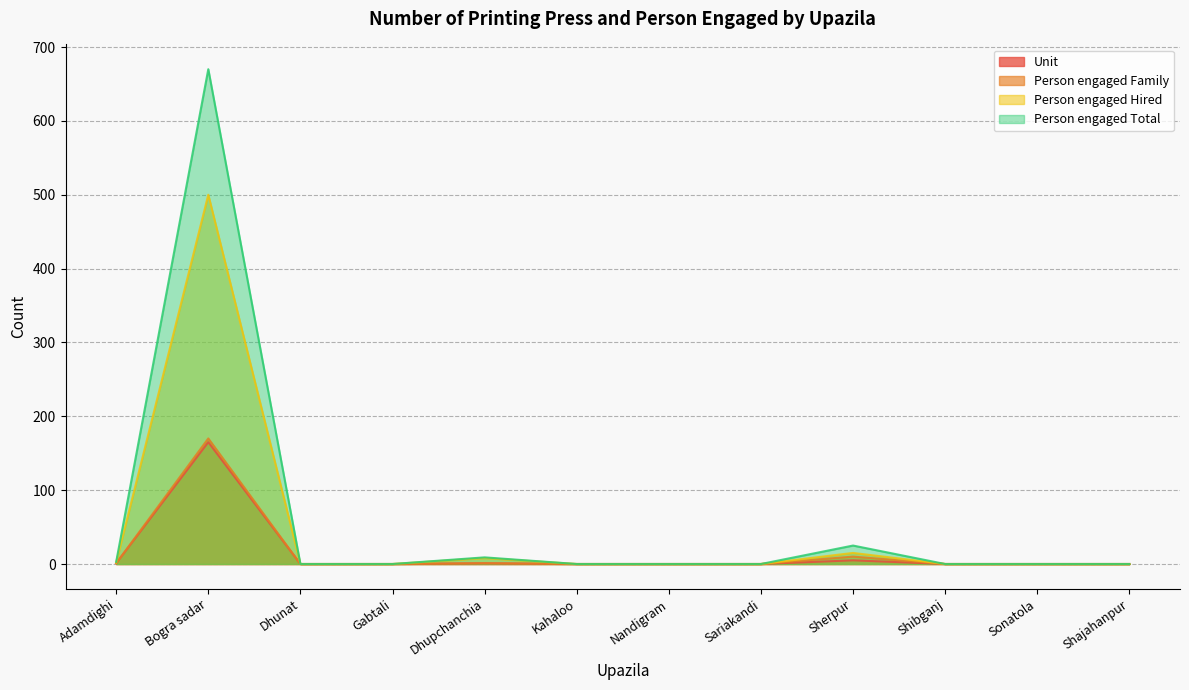

Which series has the largest total across all categories?

Person engaged Total